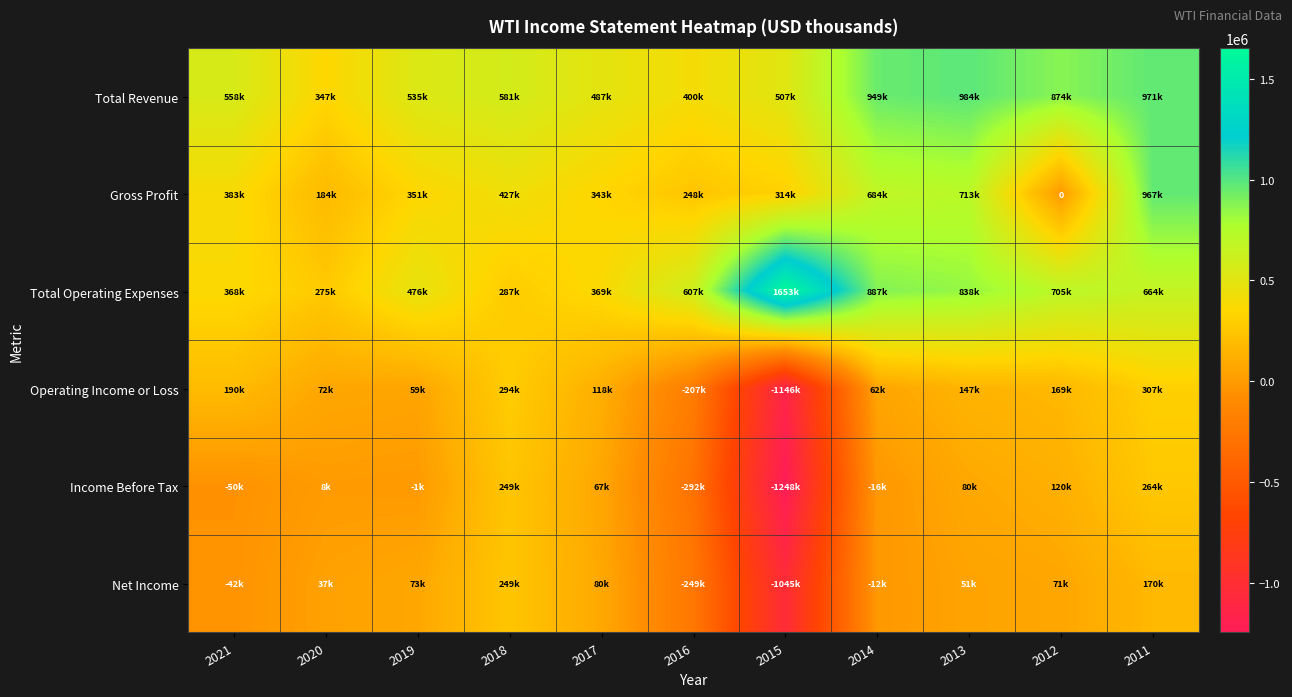

Which series changed the most between 2021 and 2015?

Operating Income or Loss